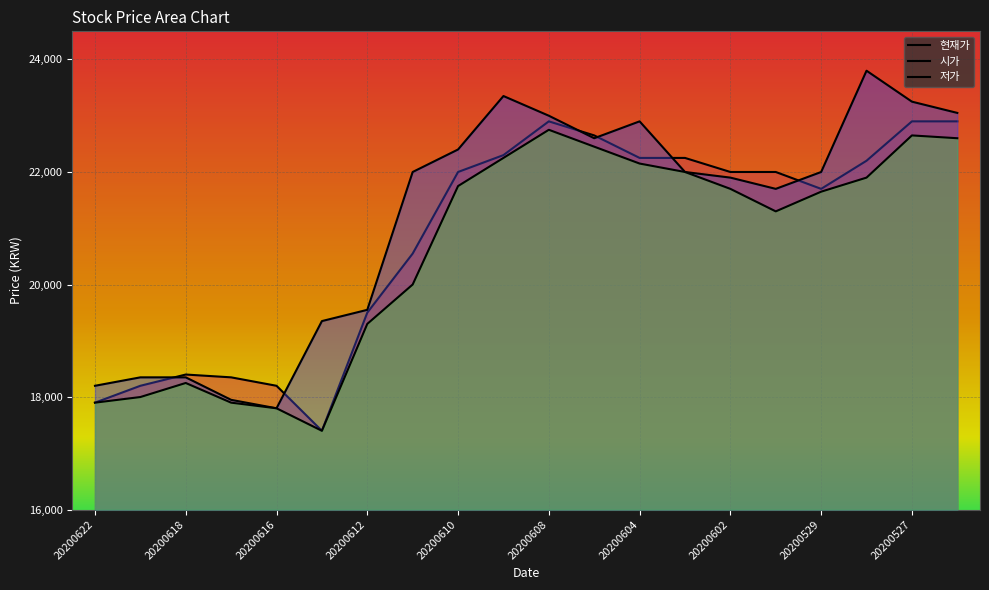

Is it true that 저가 equals 7793 at 20200609?

False